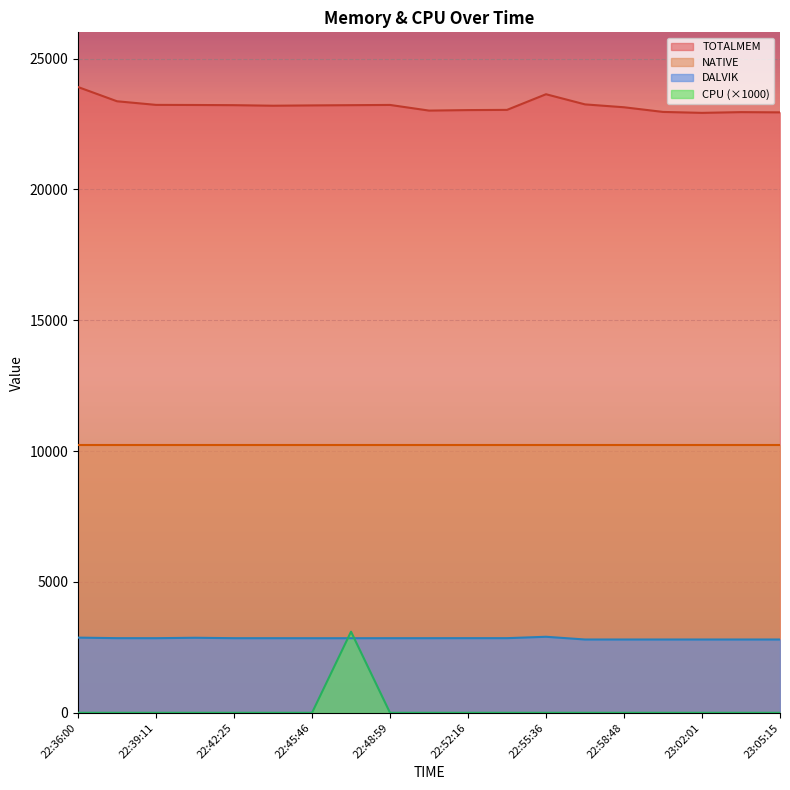

What is the maximum value for CPU (×1000)?

3100